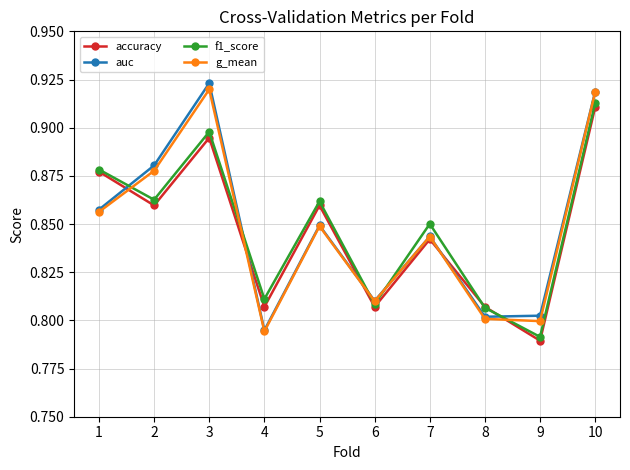

List the series in order of their peak value, highest first.

auc, g_mean, f1_score, accuracy